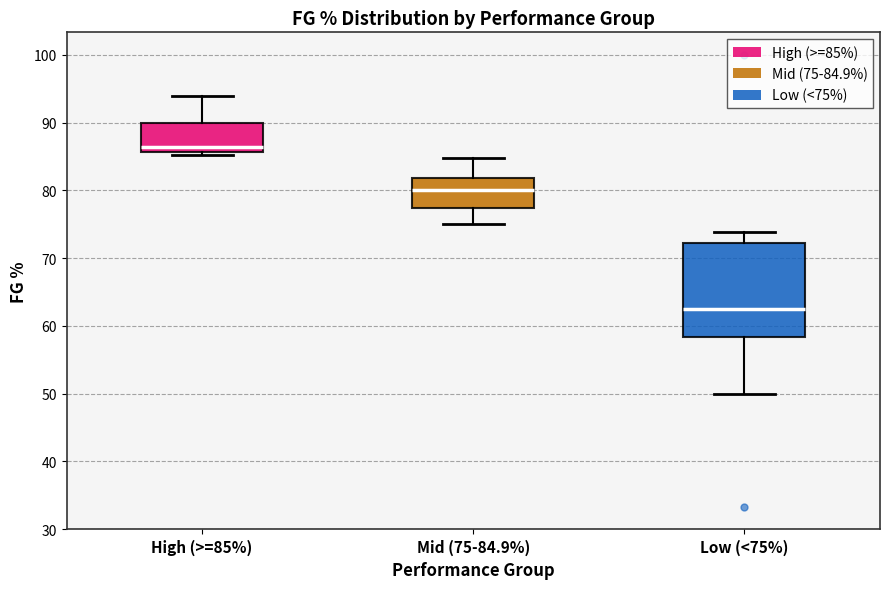

Reading left to right, transcribe this box plot: for each box, give where its median line is, the range the box spans, and where its two whiskers end, as read against the y-axis. The values are not printed on the chart, so give them approximately, as read against the axis.

High (>=85%): median 86 (just above the box's lower edge), box 86 to 90, whiskers 85 to 94
Mid (75-84.9%): median 80, box 77 to 82, whiskers 75 to 85
Low (<75%): median 63, box 58 to 72, whiskers 50 to 74